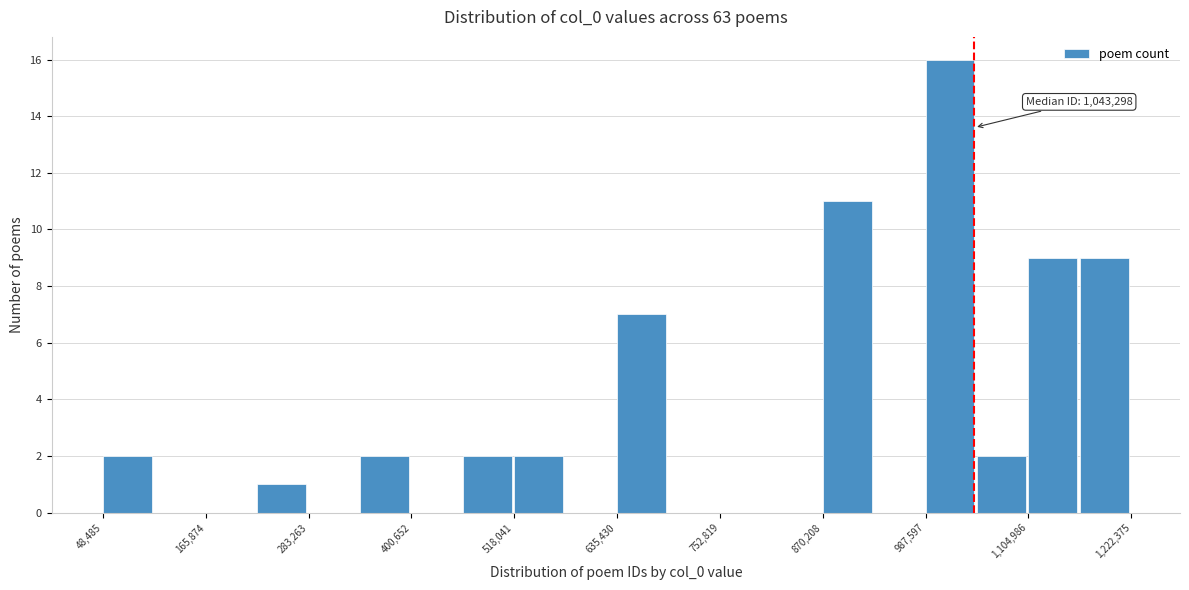

Around what value on the x-axis is the tallest bar? Give the approximate position of its centre, as read against the axis.

1020000